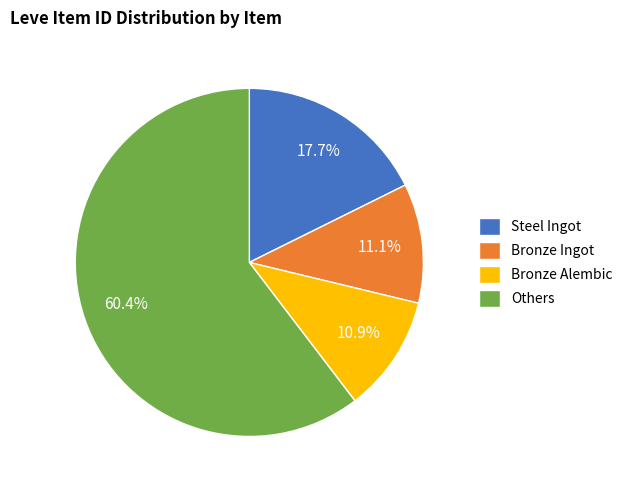

What portion of the pie excludes Bronze Alembic?

89.1%